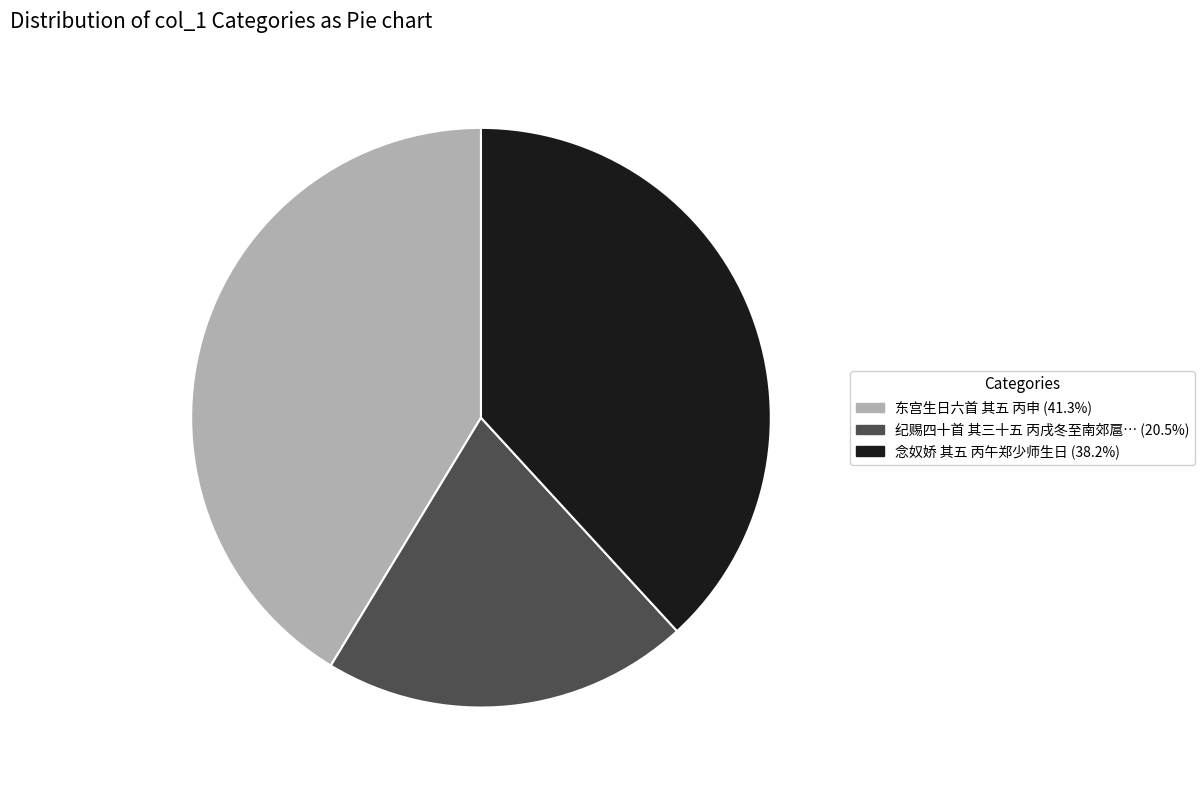

Does any single category account for the majority?

No